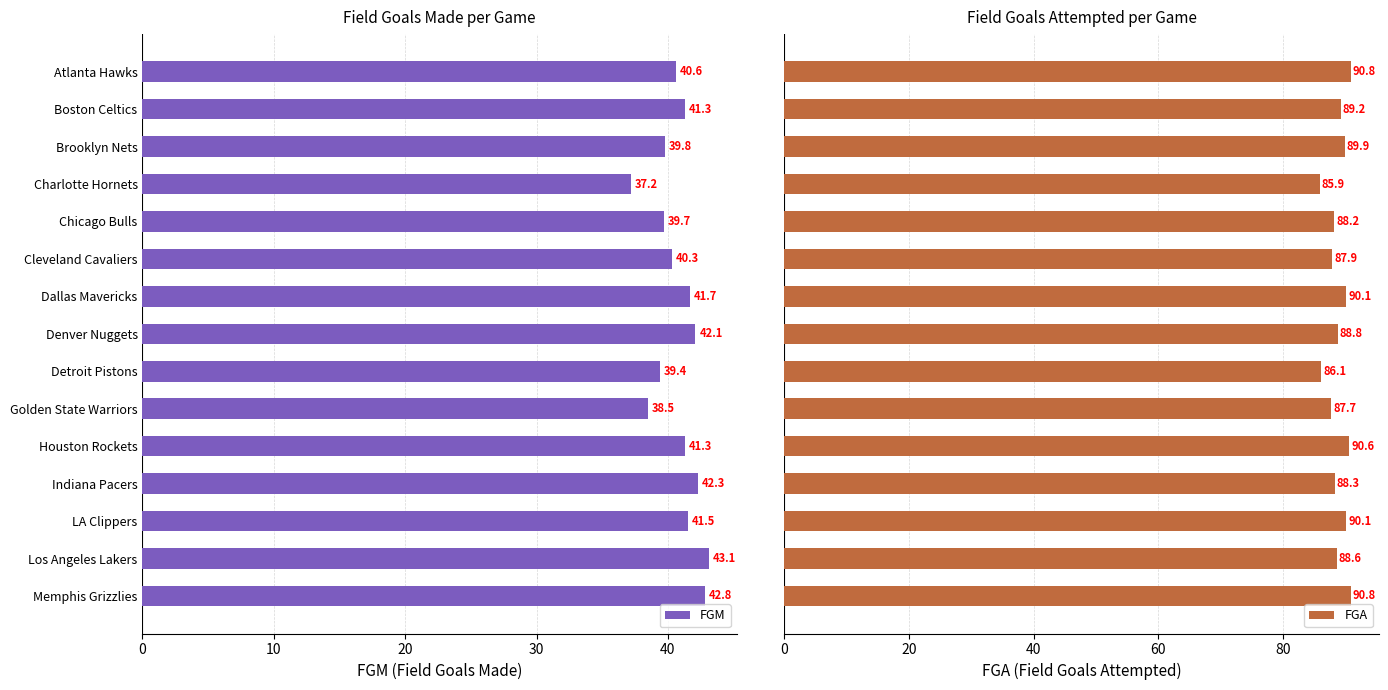

What is the difference between the maximum and minimum values in the FGA series?

4.9